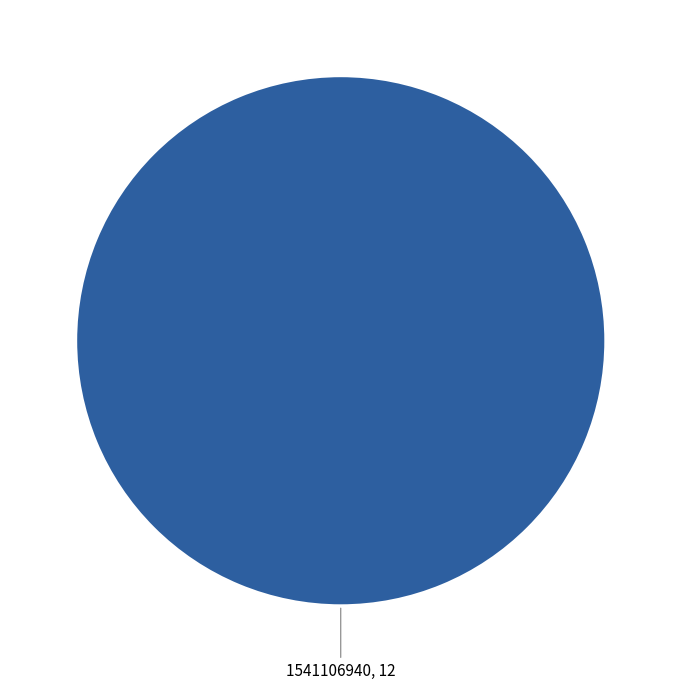

How many segments does this pie chart have?

1